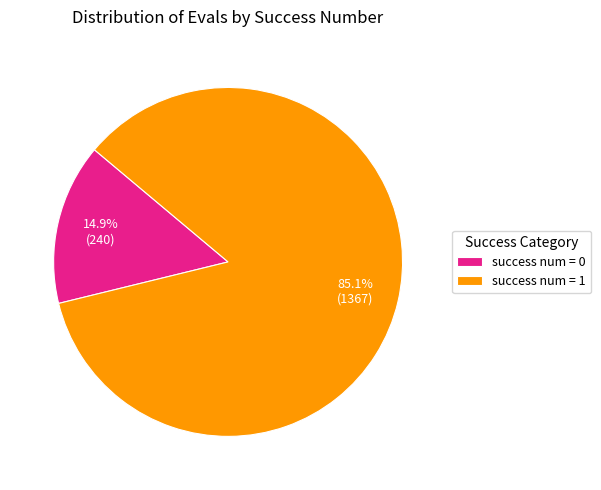

Does any single category account for the majority?

Yes